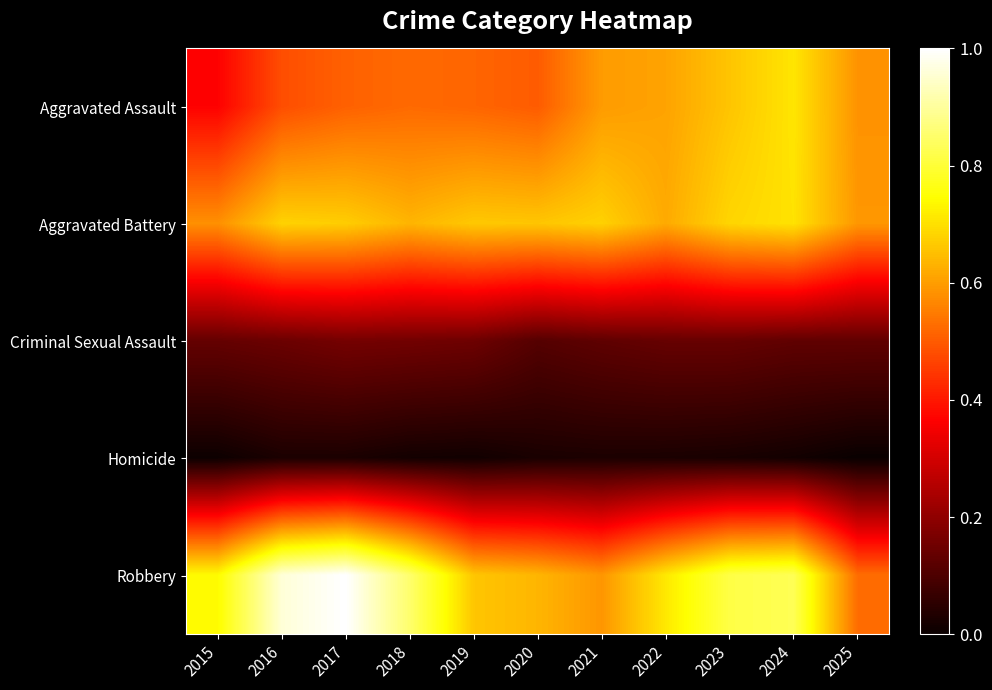

How many categories are shown in the chart?

11